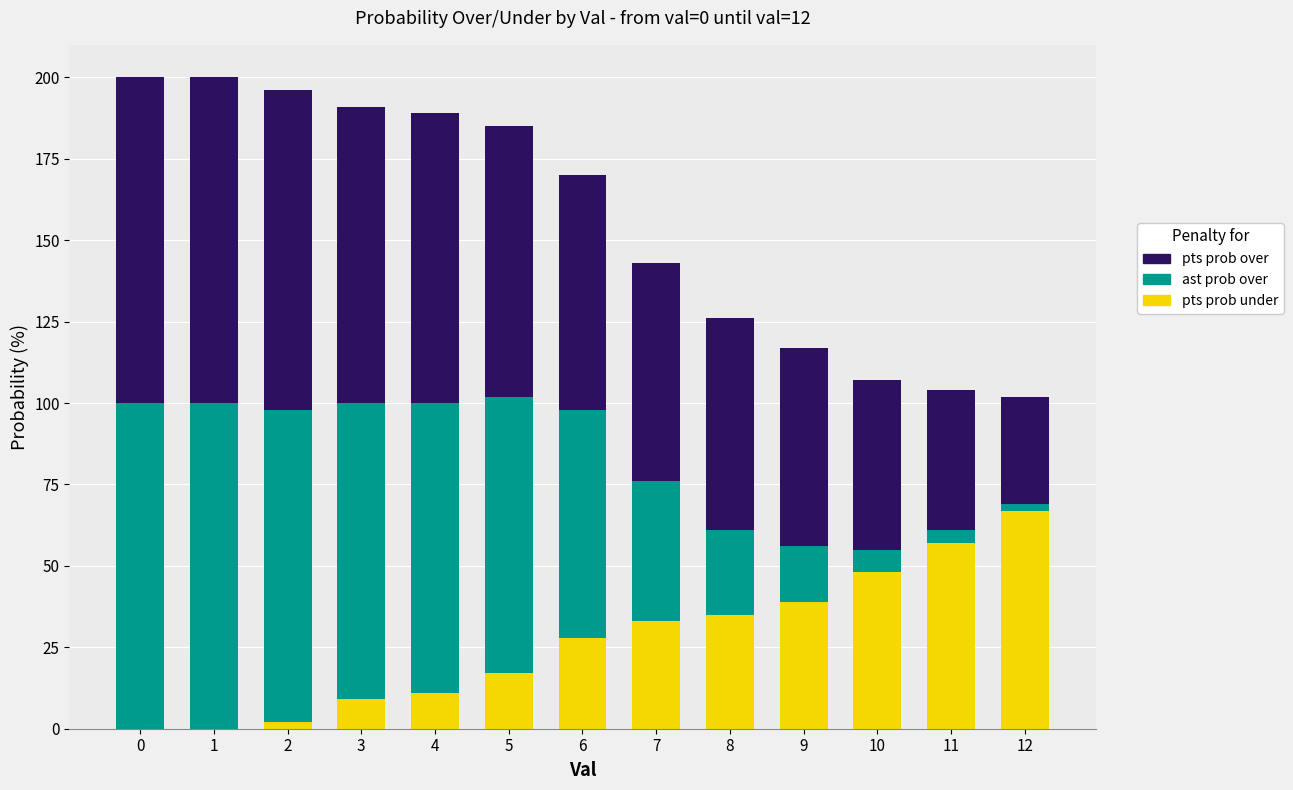

Which series has the largest range (max minus min)?

ast prob over